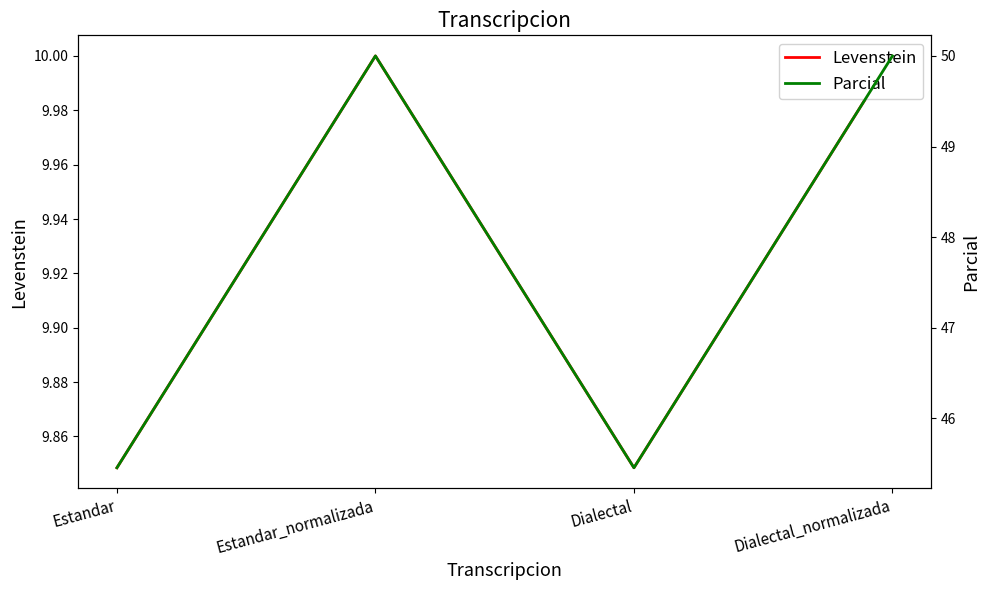

True or false: Parcial and Levenstein intersect in this chart.

False